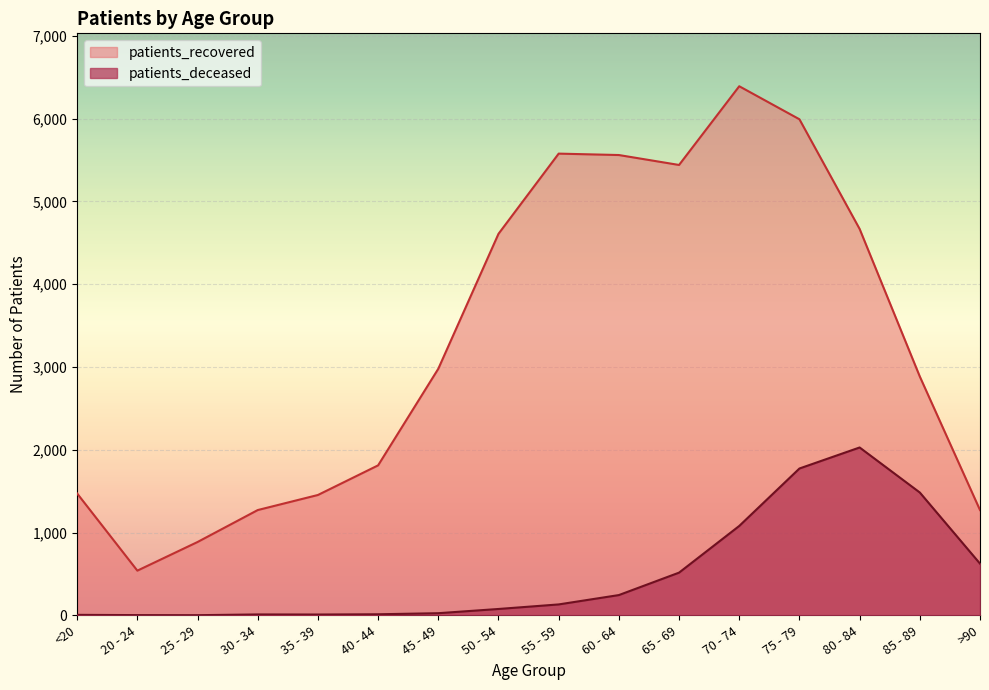

How many data points does each series have?

16